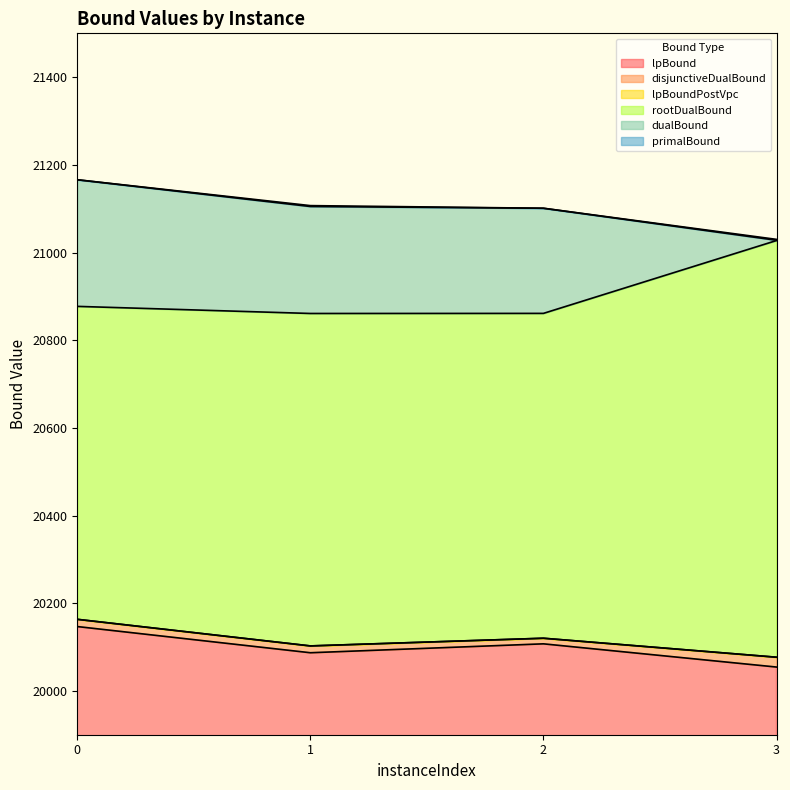

List the labels in order of primalBound value, largest first.

0, 1, 2, 3